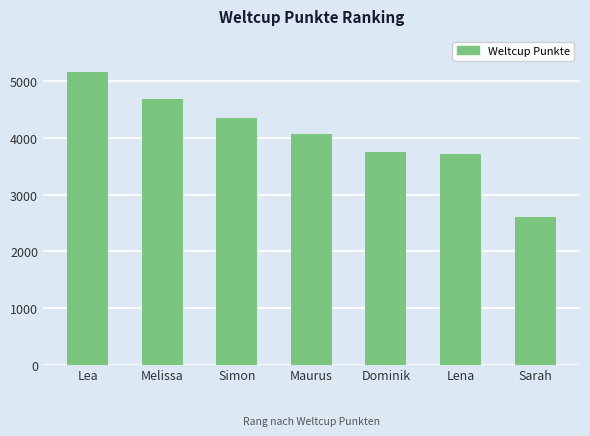

What is the difference between the values at Lena and Melissa?

978